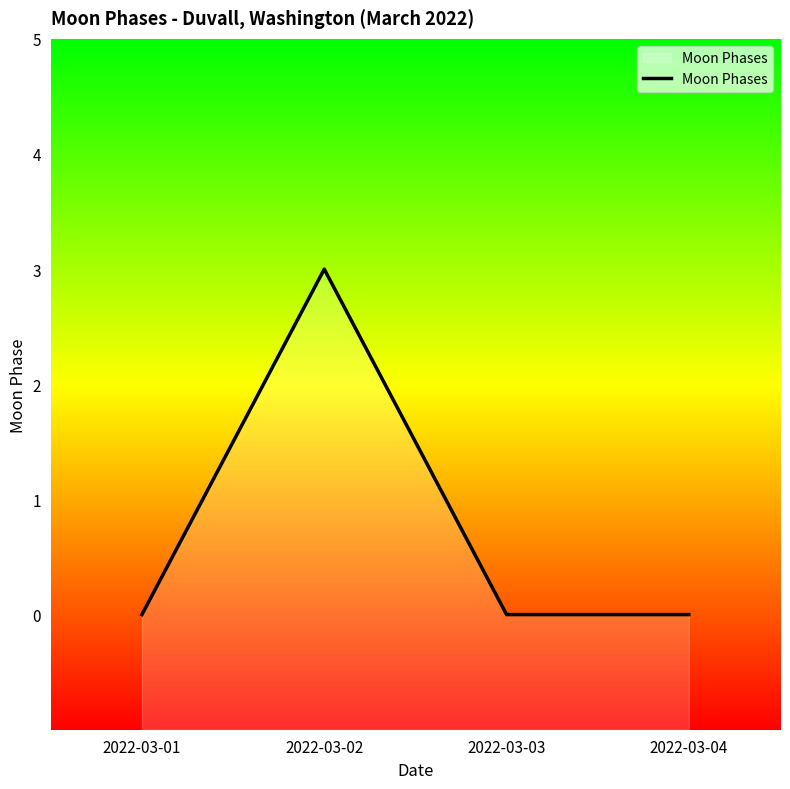

Reading right to left, list all the values displayed in this chart.

2022-03-04=0	2022-03-03=0	2022-03-02=3	2022-03-01=0